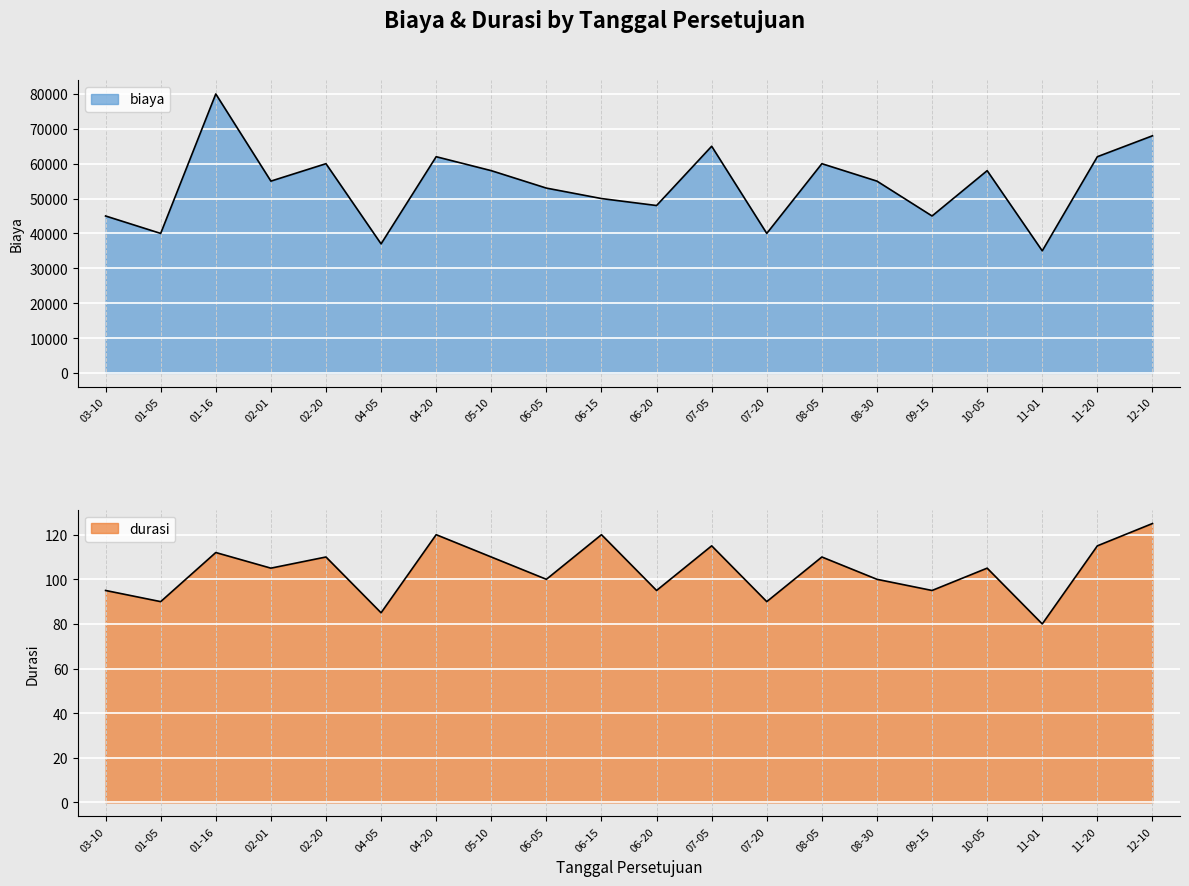

How many values in the biaya series exceed 55000?

9